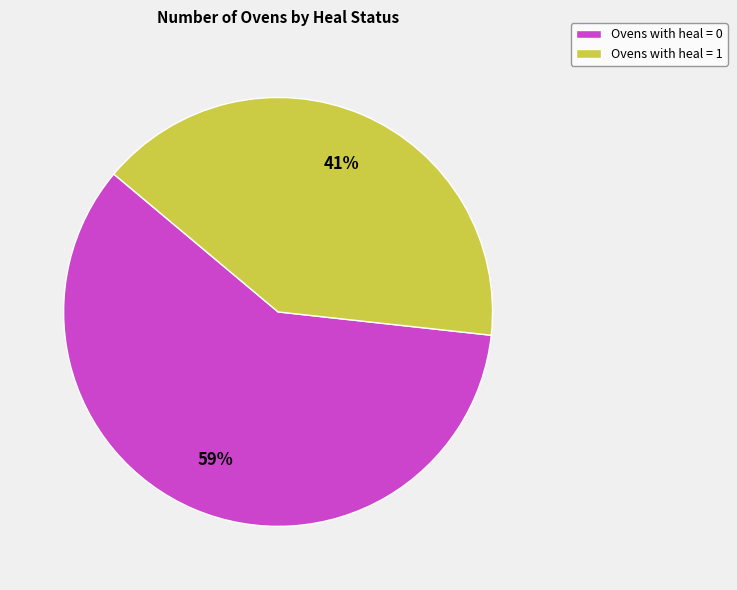

The Ovens with heal = 0 slice represents 59% of the pie. True or false?

True